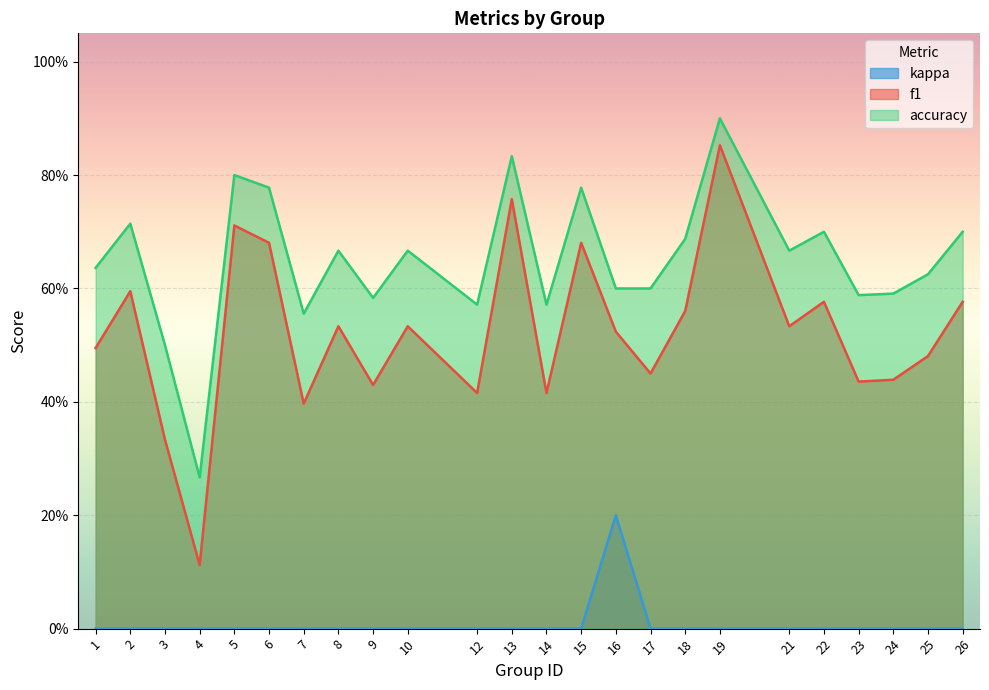

Is the value of kappa at 9 greater than the value of f1 at 5?

No